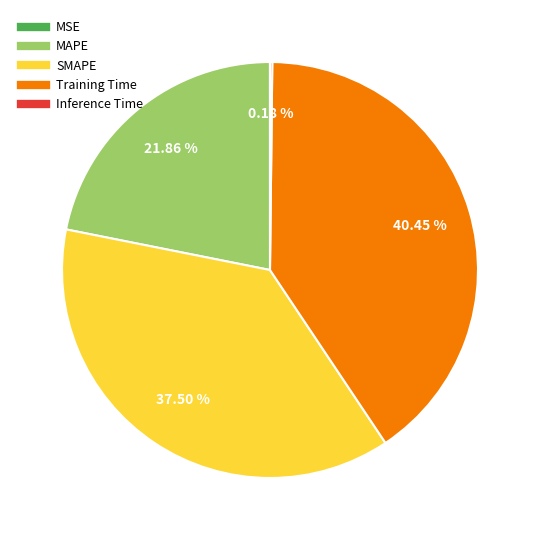

To the nearest percent, what percentage of the pie is MAPE?

22%